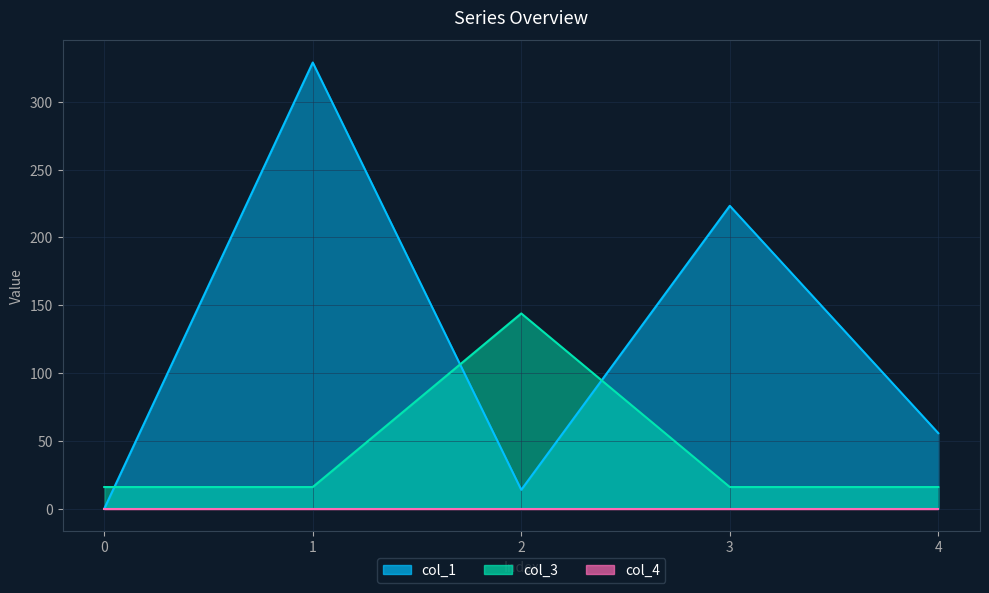

What is the difference between the maximum and minimum values in the col_3 series?

128.0